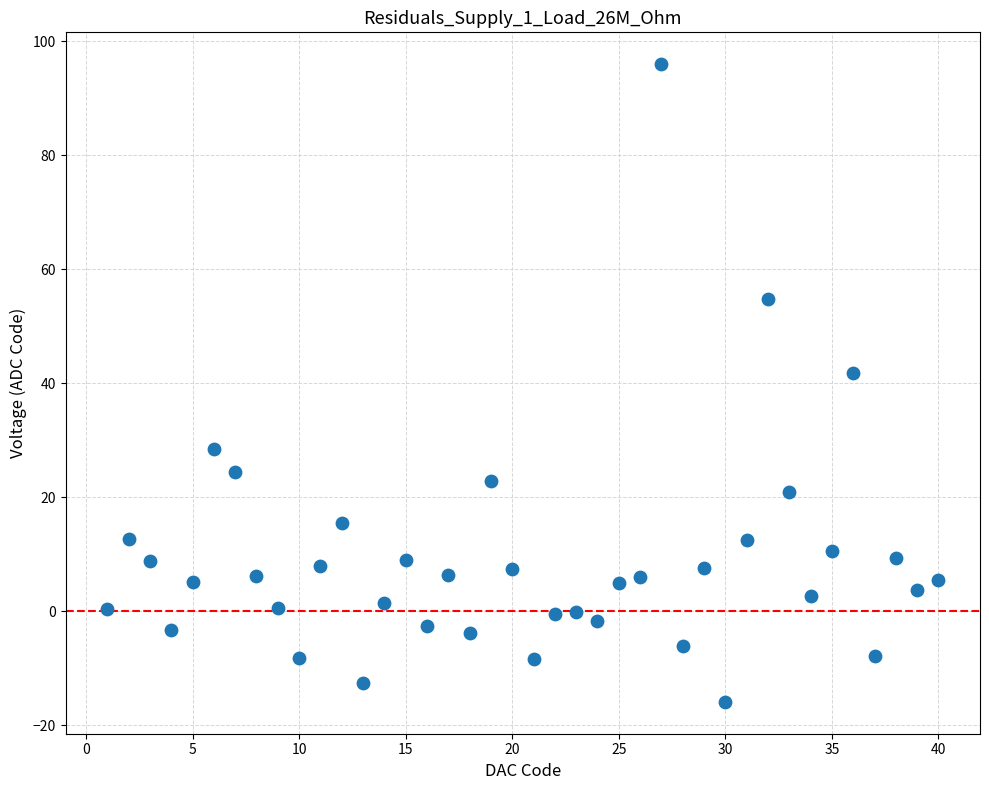

What is the range of Y values (max minus min)?

111.9